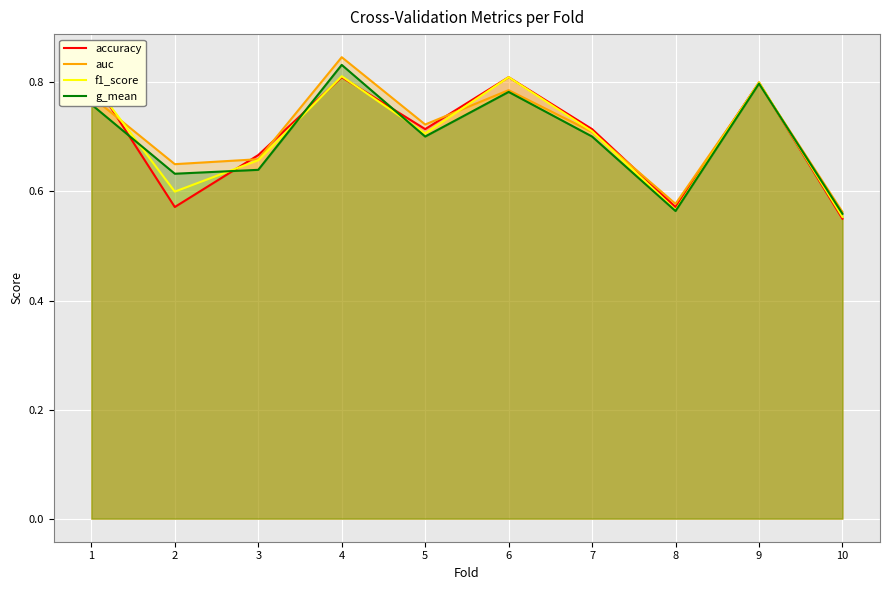

Does the chart display data point markers on the line(s)?

No